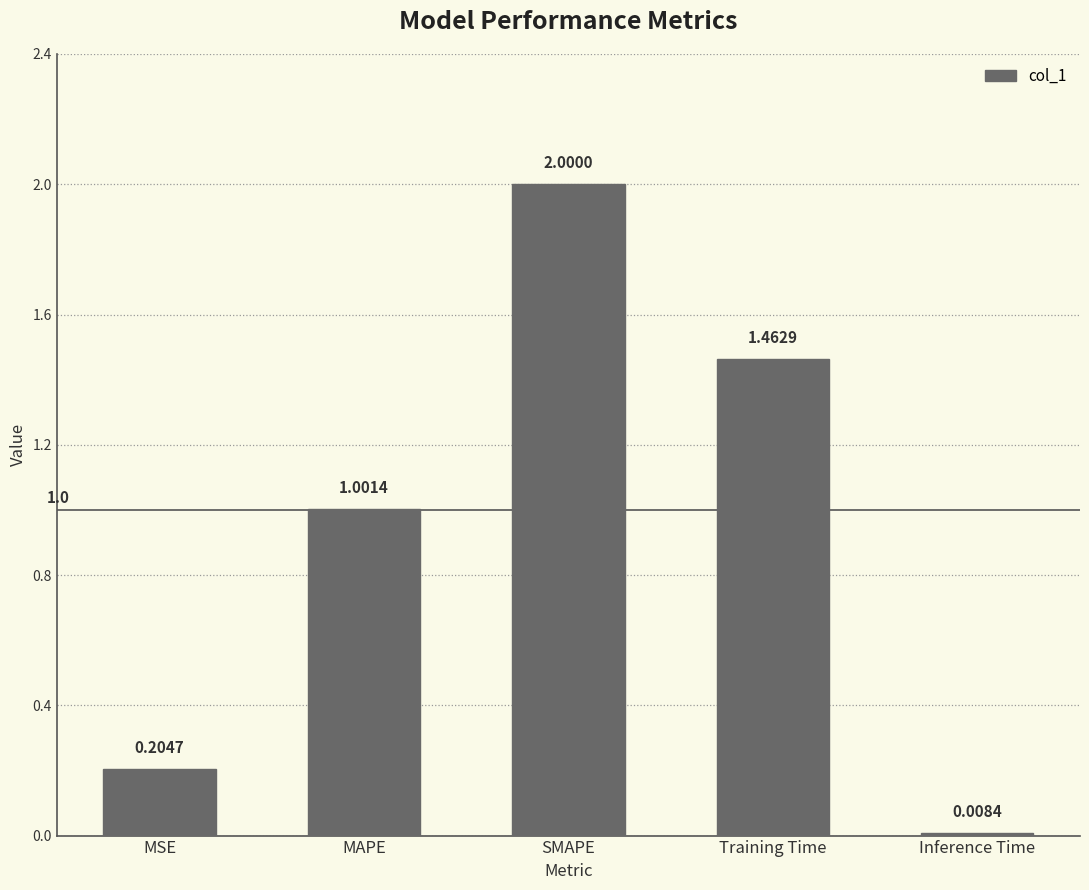

At which category does the chart reach its peak across all series?

SMAPE